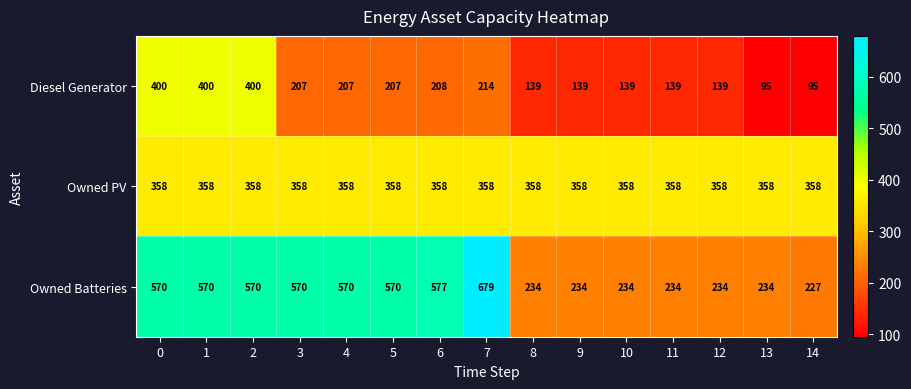

What is the maximum value shown in the chart?

679